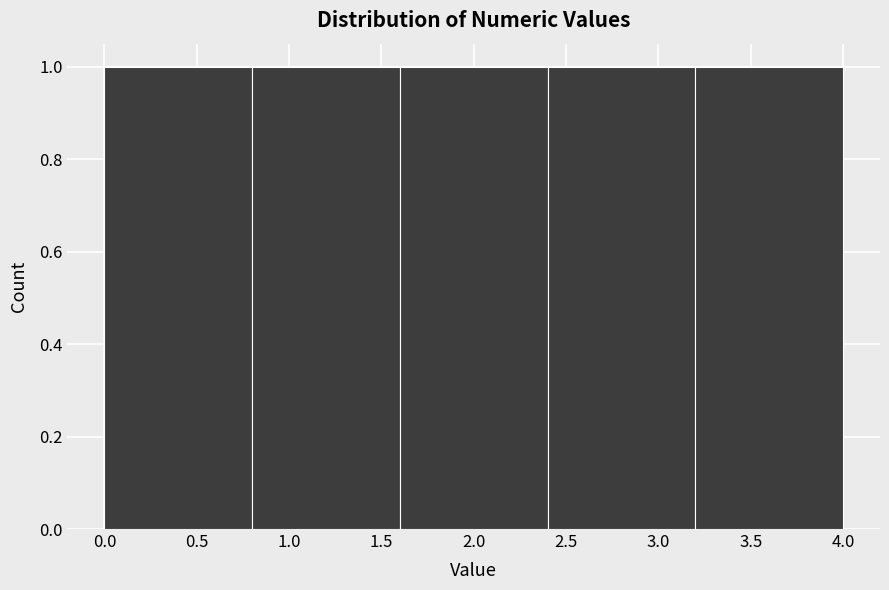

Reading left to right, list every bar in this chart as the range it spans on the x-axis followed by its height. The values are not printed on the chart, so give them approximately, as read against the axis.

0.0 to 0.8: 1
0.8 to 1.6: 1
1.6 to 2.4: 1
2.4 to 3.2: 1
3.2 to 4.0: 1